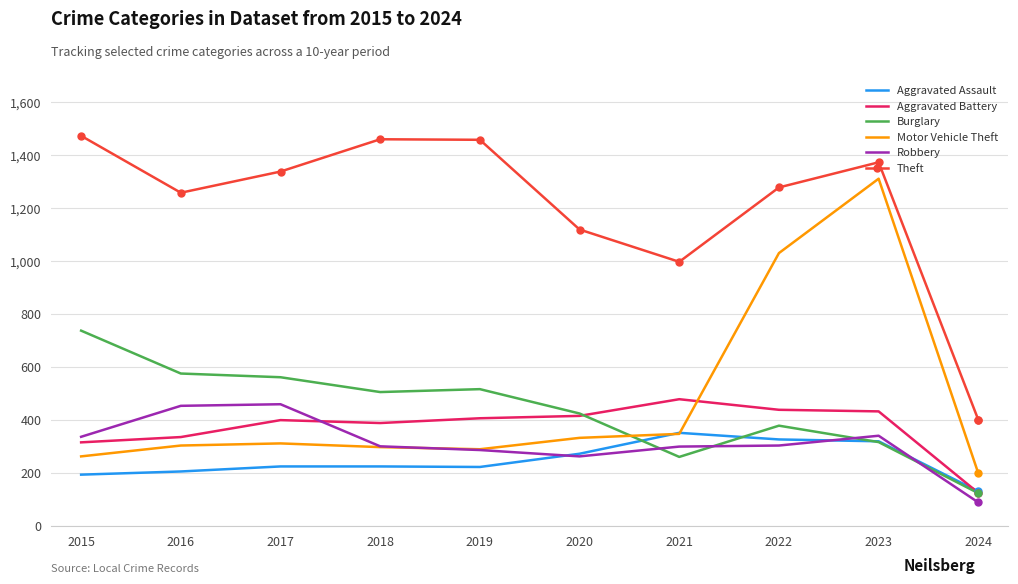

What is the sum of the Burglary values at 2017 and 2021?

823